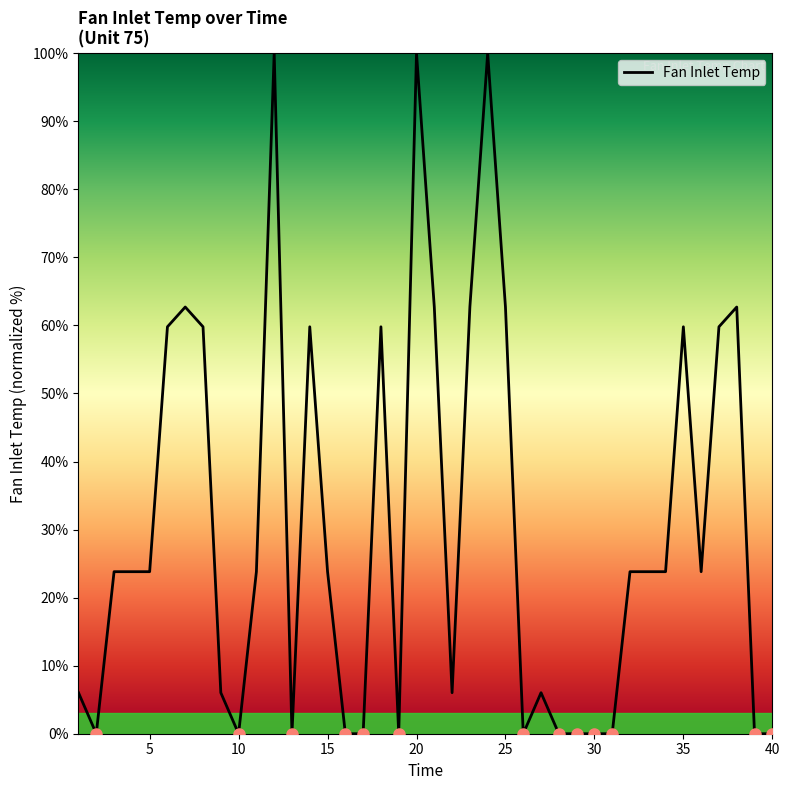

What is the maximum value shown in the chart?

100.0